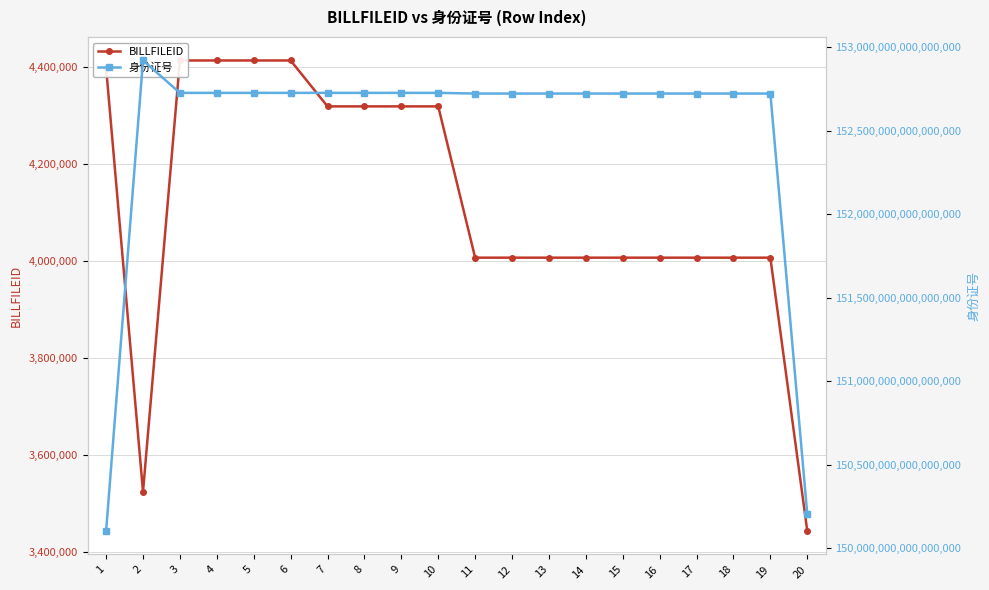

List the series in order of their peak value, highest first.

身份证号, BILLFILEID